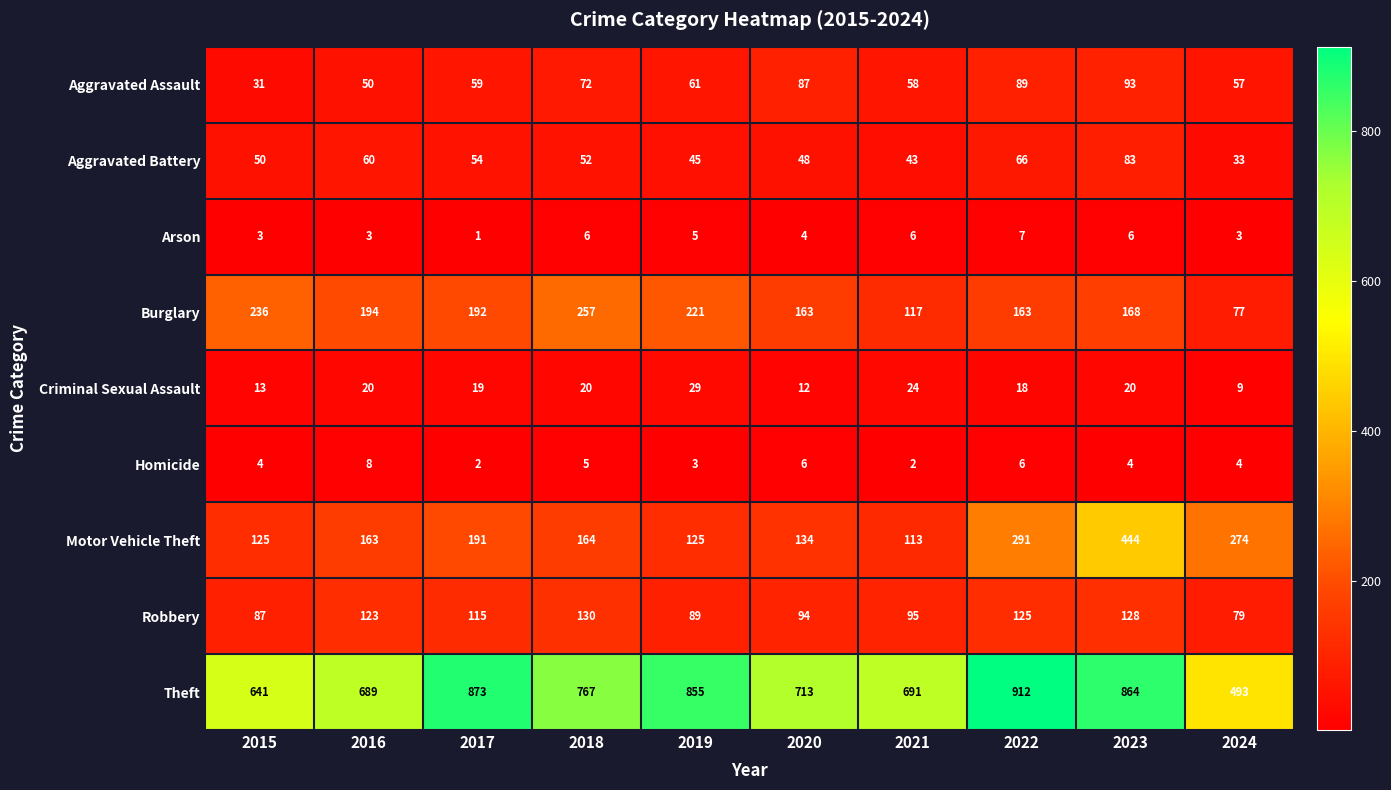

Rank the series by their maximum value, from highest to lowest.

Theft, Motor Vehicle Theft, Burglary, Robbery, Aggravated Assault, Aggravated Battery, Criminal Sexual Assault, Homicide, Arson